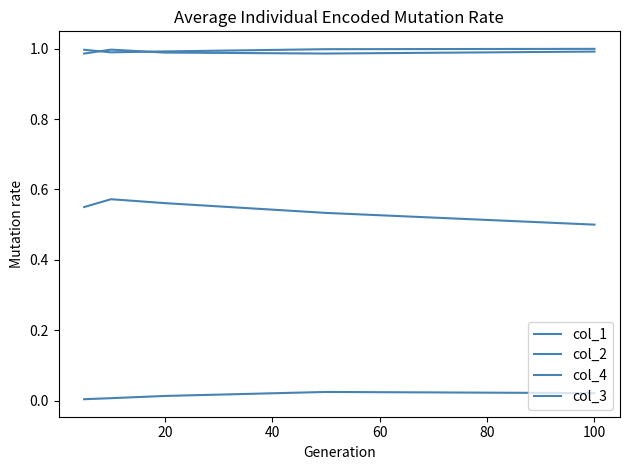

Does the chart display data point markers on the line(s)?

No